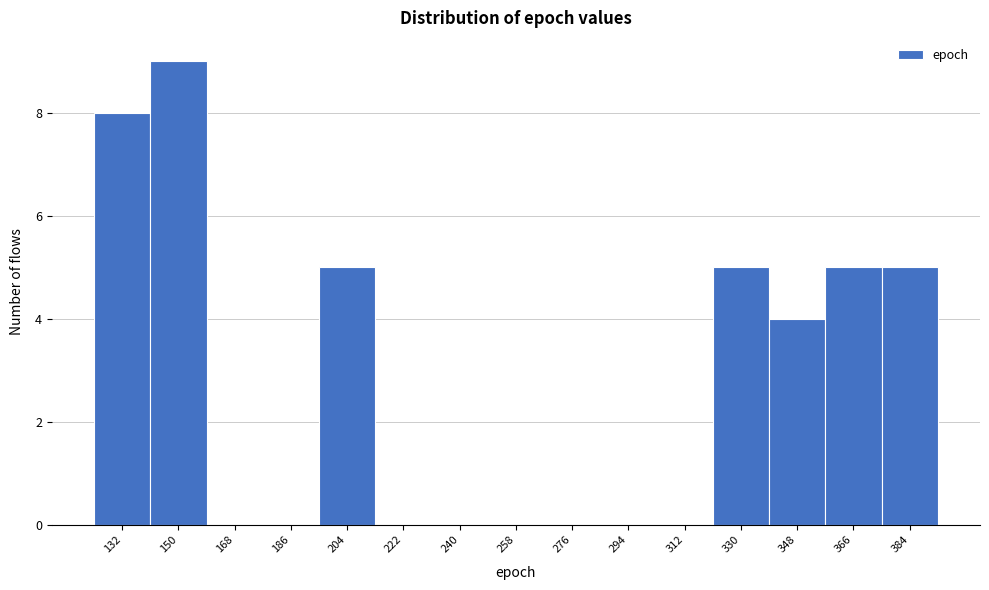

Reading left to right, list all the values displayed in this chart.

132=8	150=9	168=0	186=0	204=5	222=0	240=0	258=0	276=0	294=0	312=0	330=5	348=4	366=5	384=5